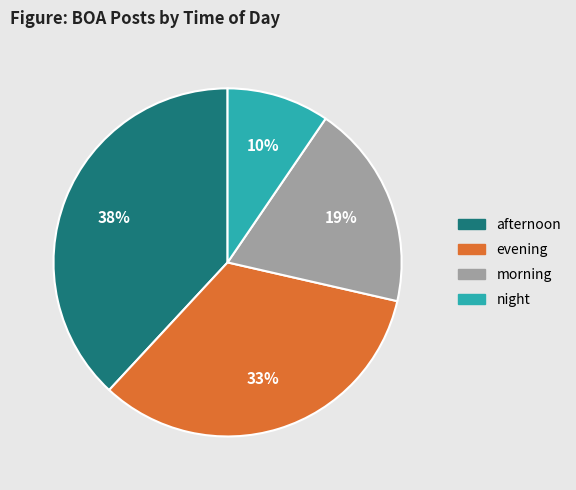

Which slice is the largest?

afternoon